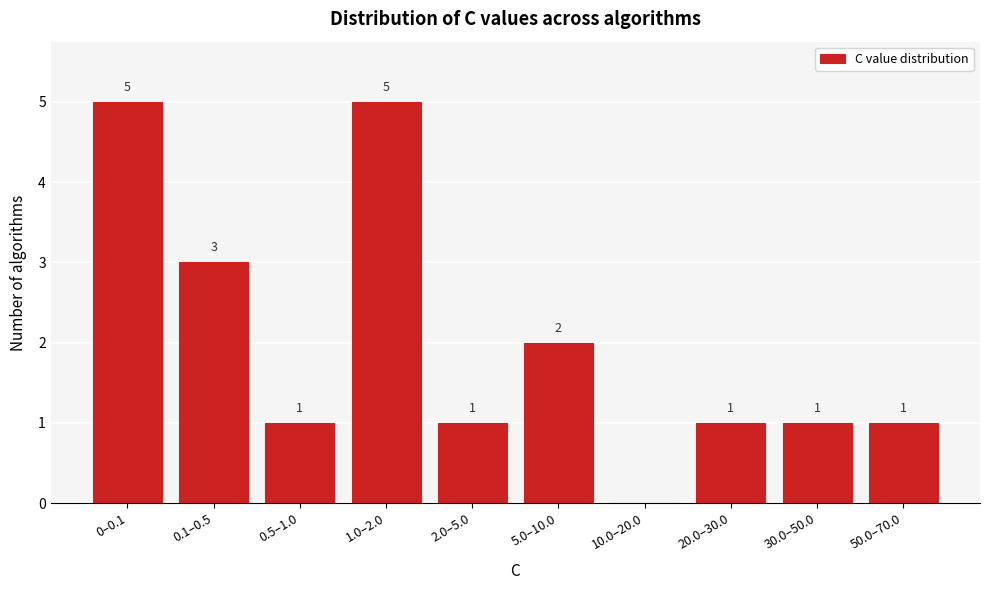

Reading left to right, list all the values displayed in this chart.

0–0.1=5	0.1–0.5=3	0.5–1.0=1	1.0–2.0=5	2.0–5.0=1	5.0–10.0=2	10.0–20.0=0	20.0–30.0=1	30.0–50.0=1	50.0–70.0=1